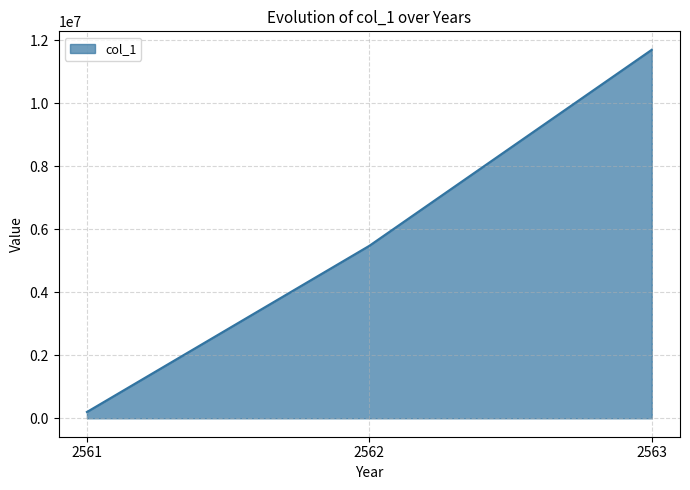

Reading left to right, transcribe all the data shown in this chart.

200000.0	5473212.8	11692565.5